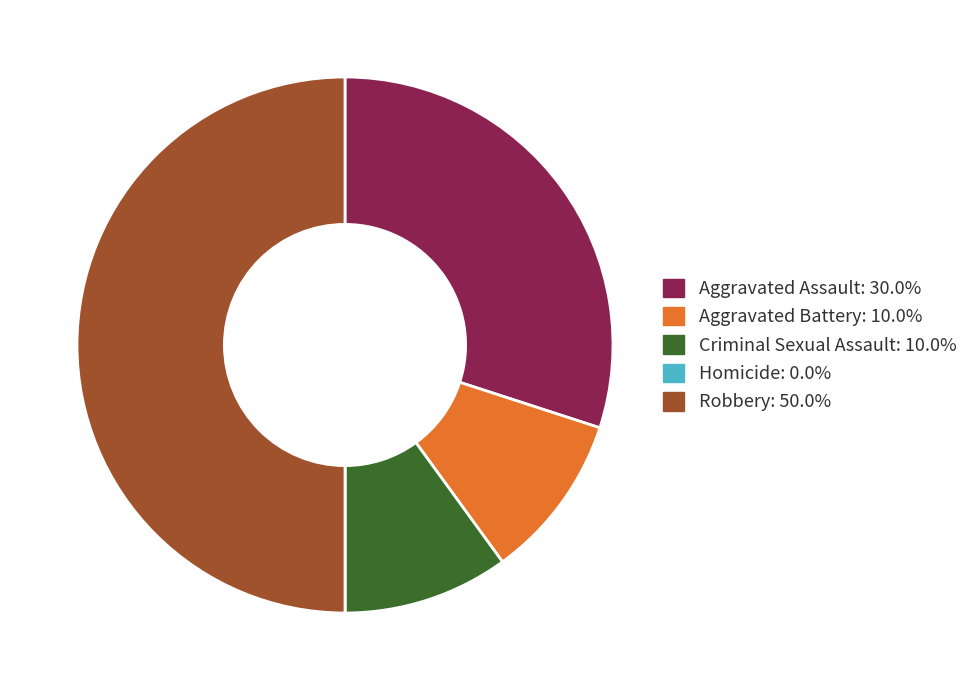

Is Criminal Sexual Assault the majority of the pie?

No